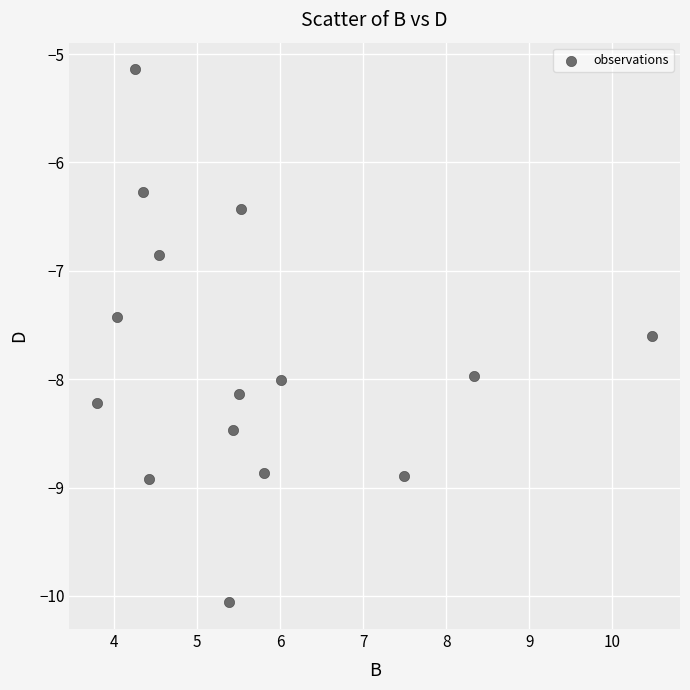

What is the range of Y values (max minus min)?

4.9